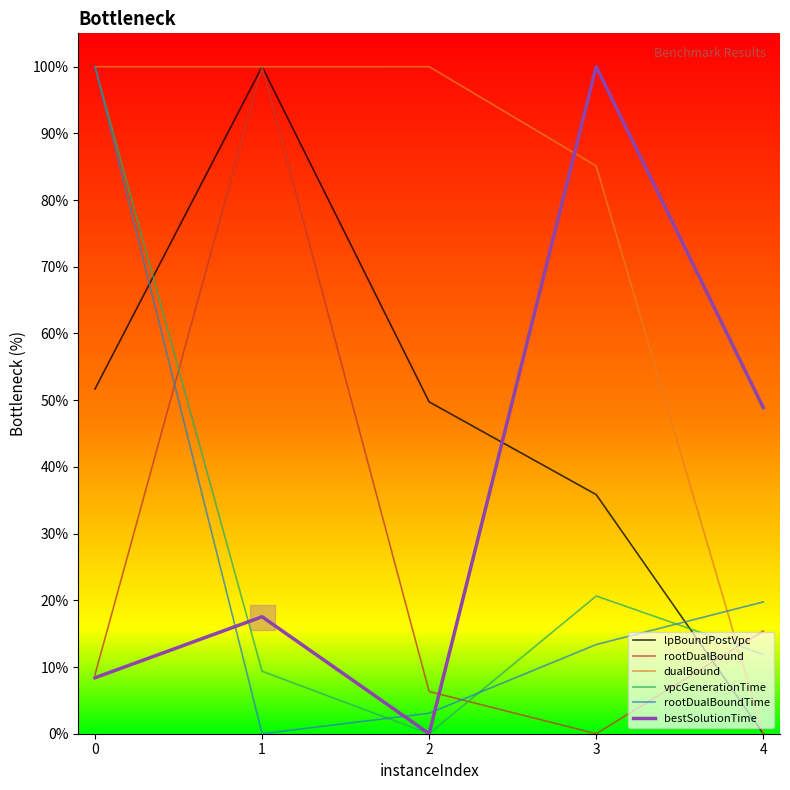

Does the chart display data point markers on the line(s)?

No